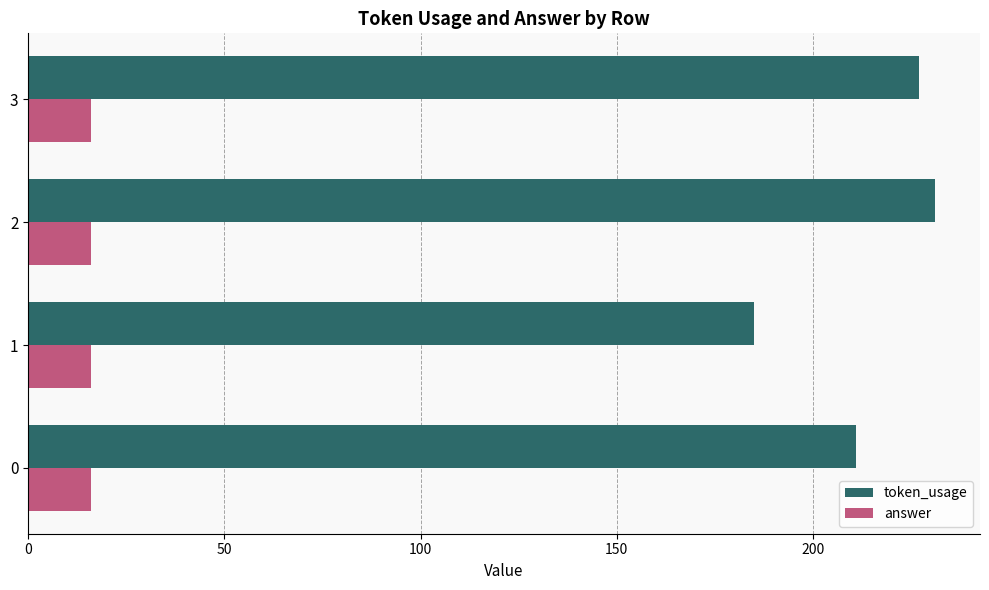

Which series has the widest spread of values?

token_usage